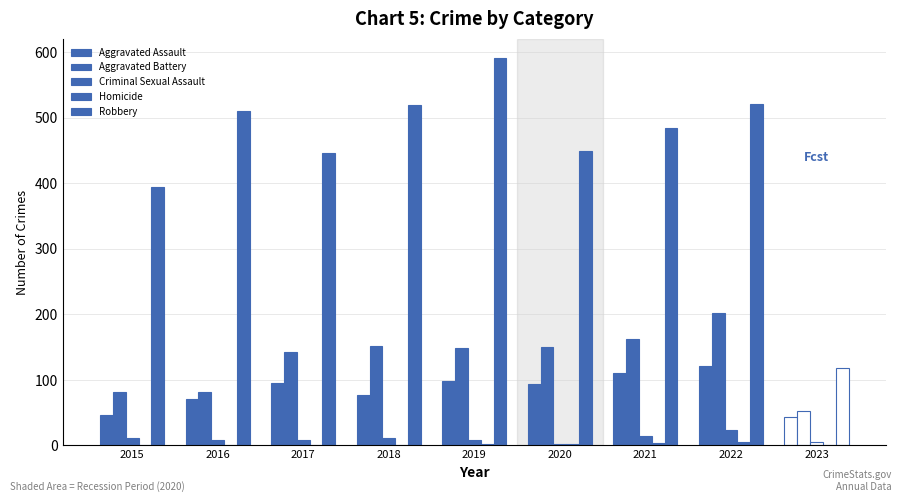

How many groups of bars are there?

9